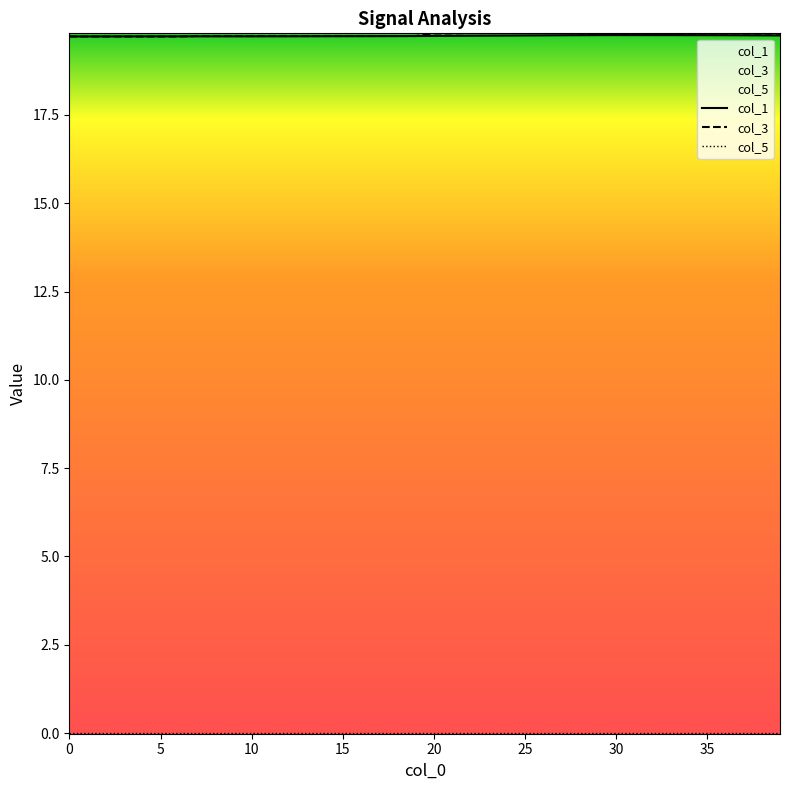

Does the chart display data point markers on the line(s)?

No